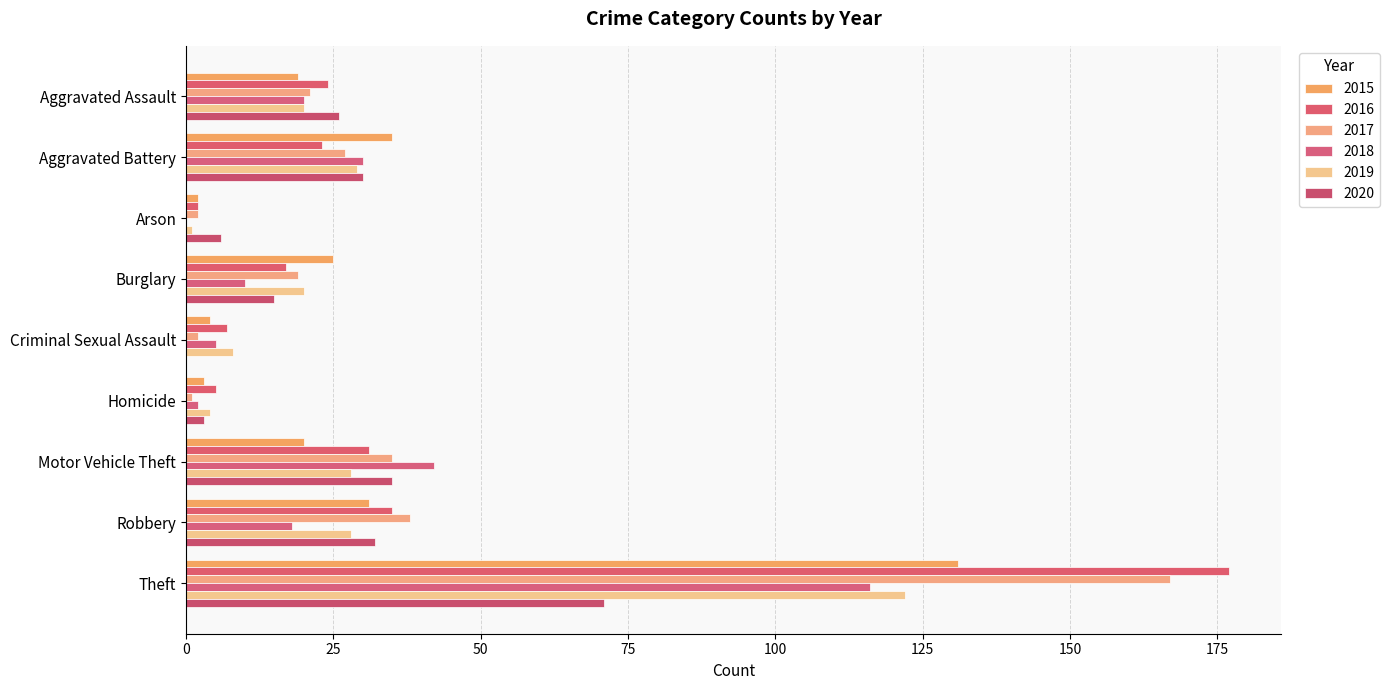

Reading right to left, transcribe all the data shown in this chart.

2015: 131	31	20	3	4	25	2	35	19
2016: 177	35	31	5	7	17	2	23	24
2017: 167	38	35	1	2	19	2	27	21
2018: 116	18	42	2	5	10	0	30	20
2019: 122	28	28	4	8	20	1	29	20
2020: 71	32	35	3	0	15	6	30	26